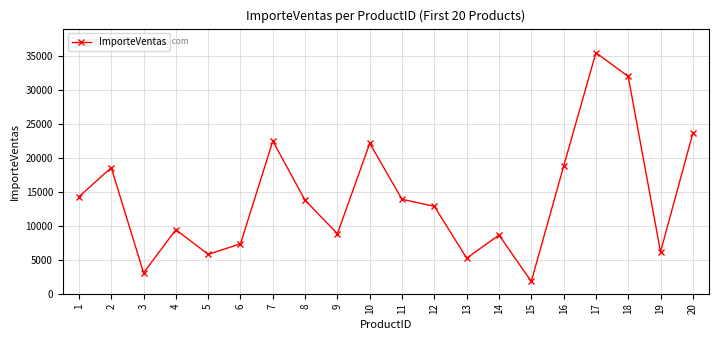

True or false: the data shows 23635.8 at 20.

True